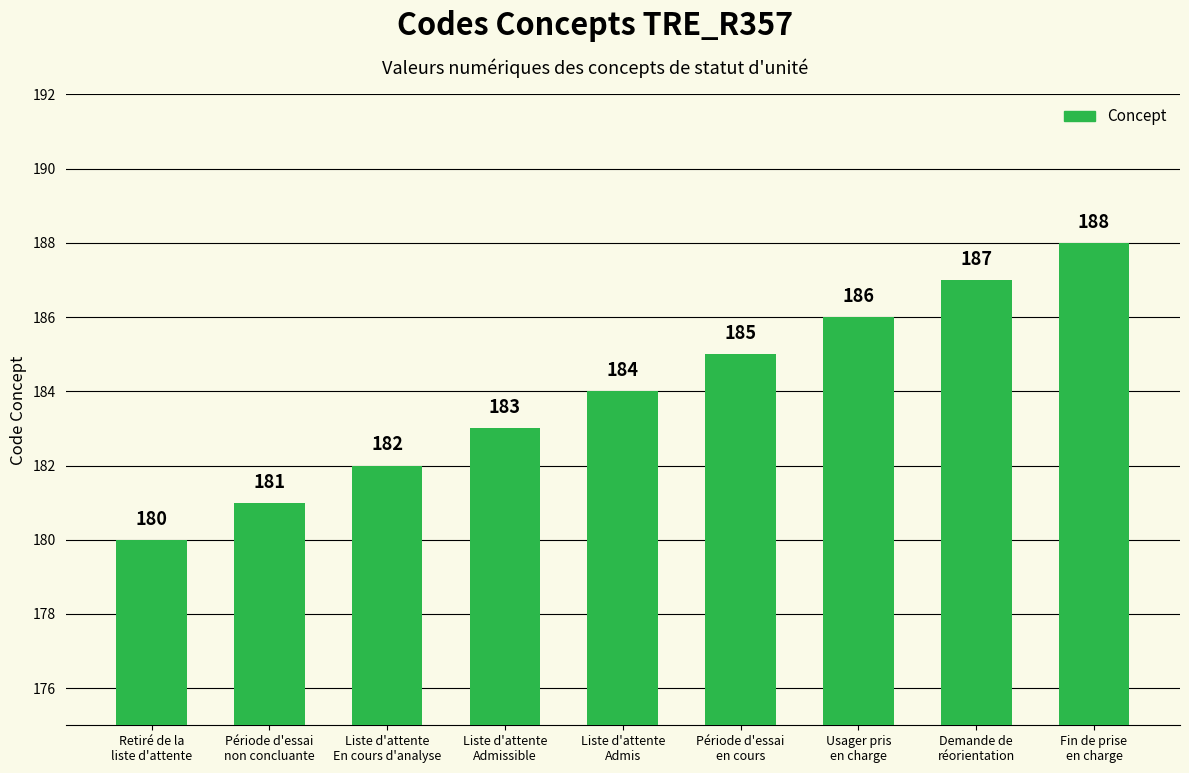

What is the minimum value shown in the chart?

180